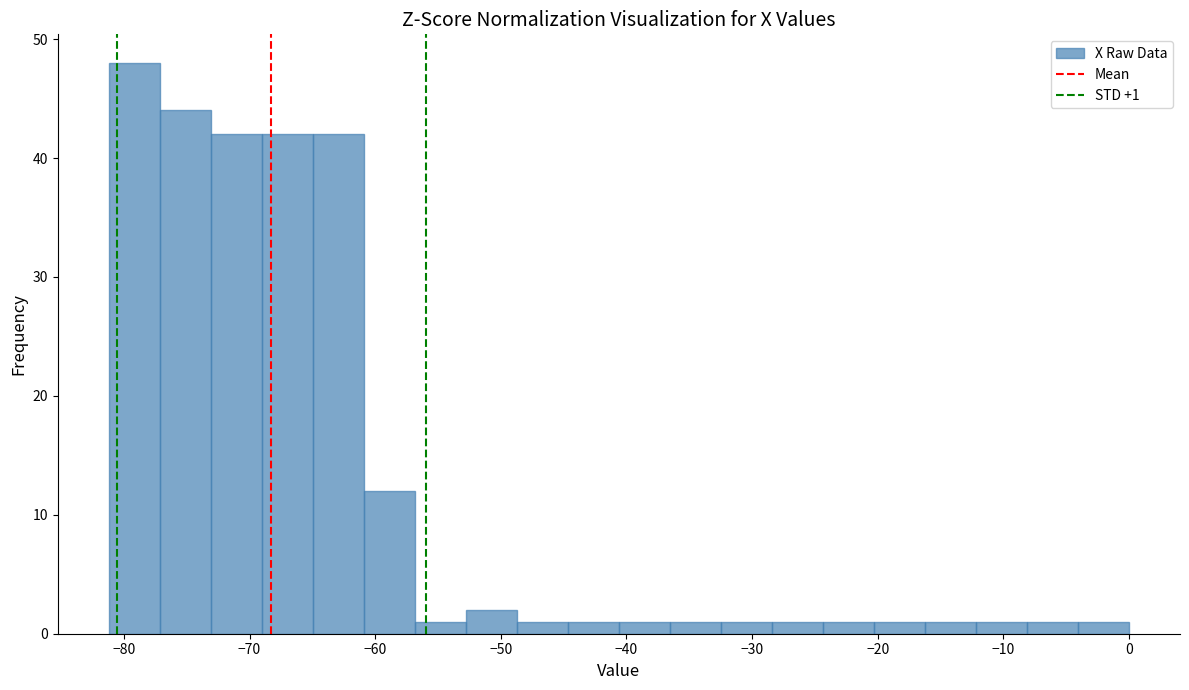

Which range on the x-axis has the tallest bar?

-81 to -77